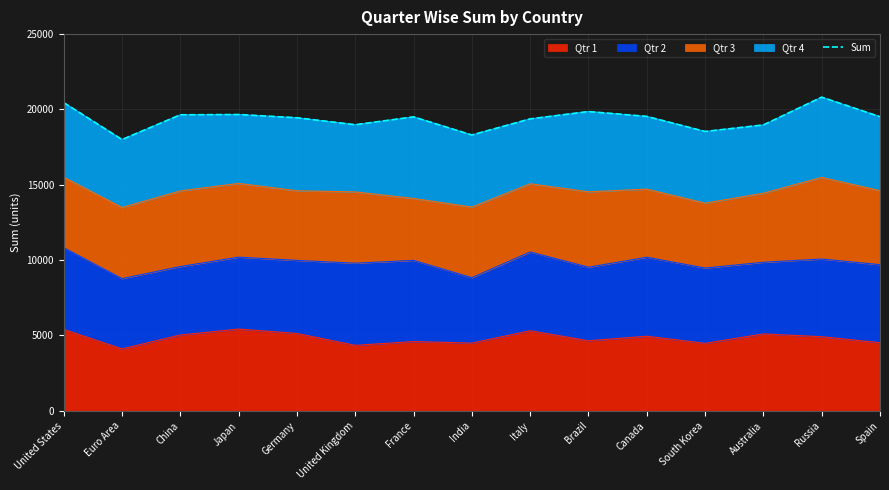

List the labels in order of value, smallest first.

Euro Area, India, South Korea, Australia, United Kingdom, Italy, Germany, France, Spain, Canada, China, Japan, Brazil, United States, Russia